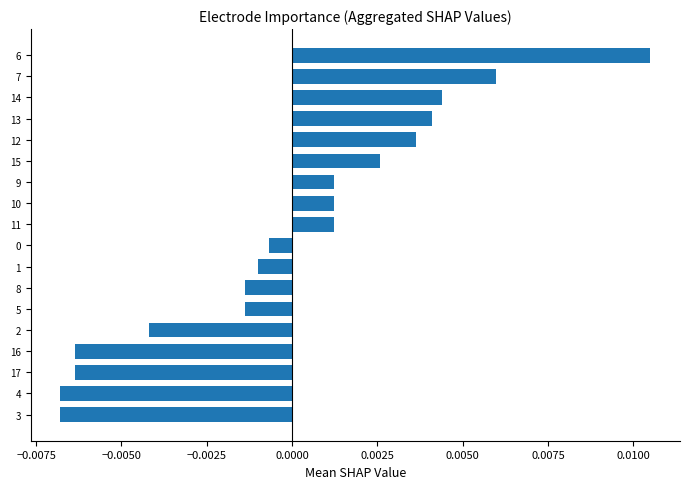

Between 14 and 6, which is larger?

6